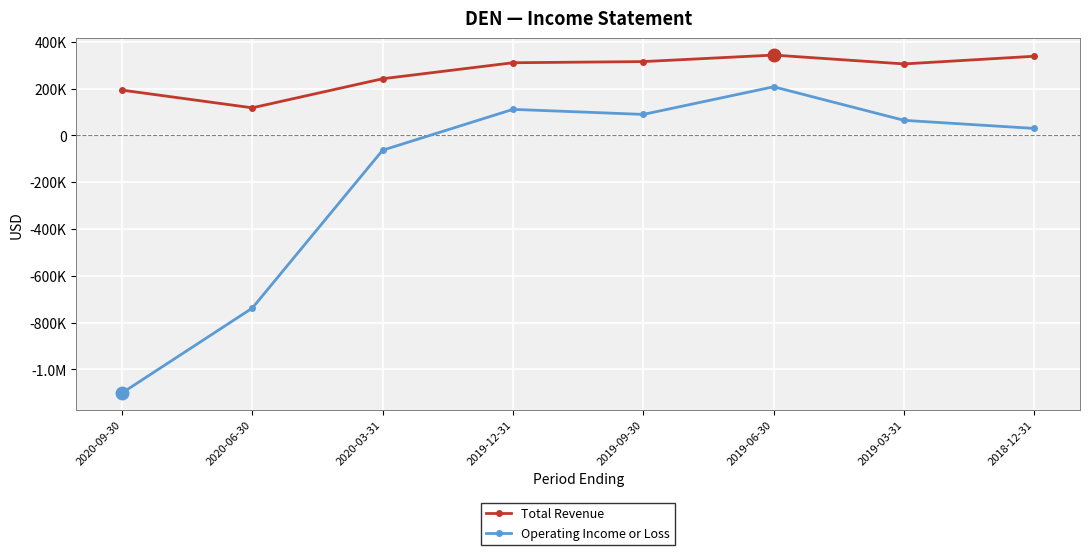

What is the difference between the second highest and second lowest values in the Operating Income or Loss series?

849700